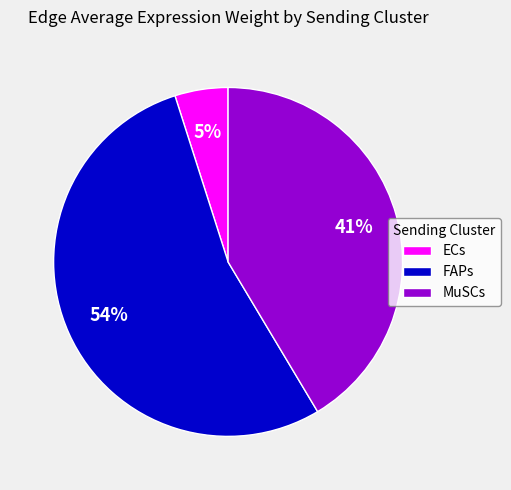

Rank the categories by value from highest to lowest.

FAPs, MuSCs, ECs